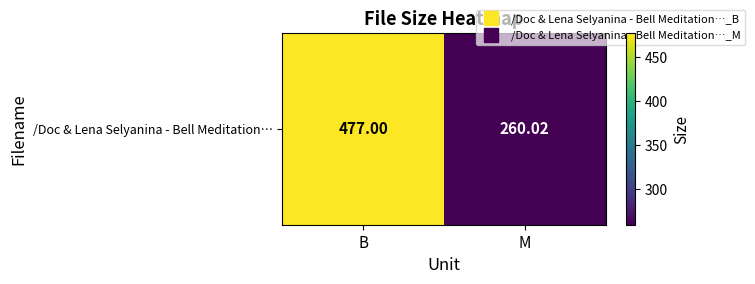

List the labels in order of value, smallest first.

M, B